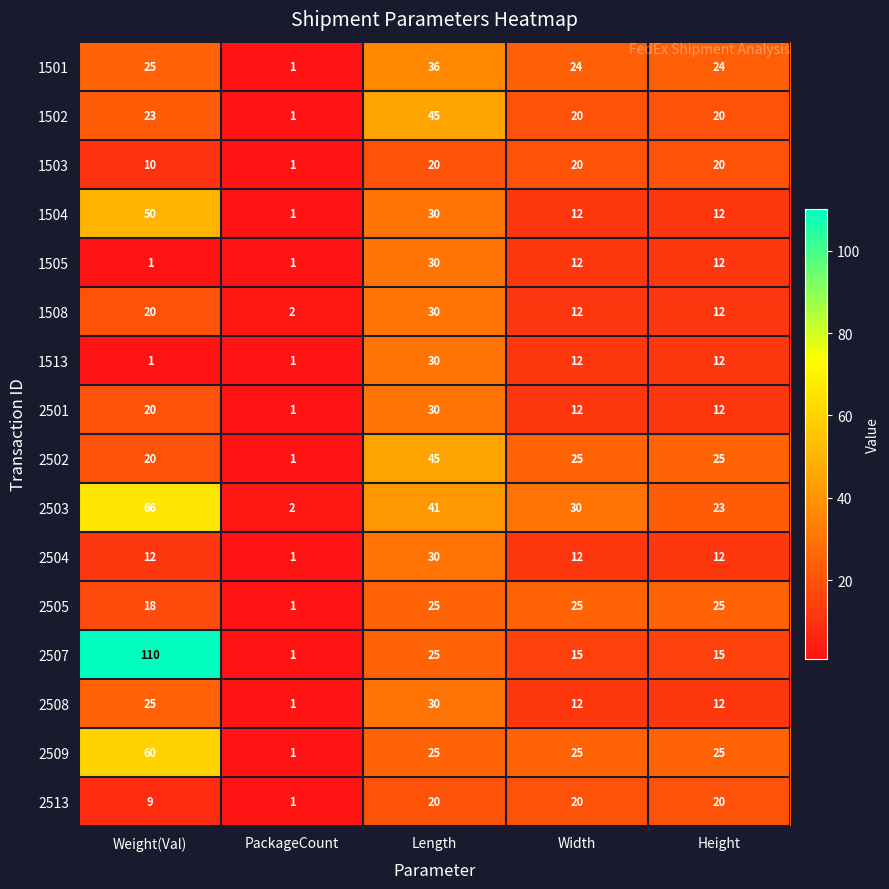

The value of 1508 at Length is 30. True or false?

True